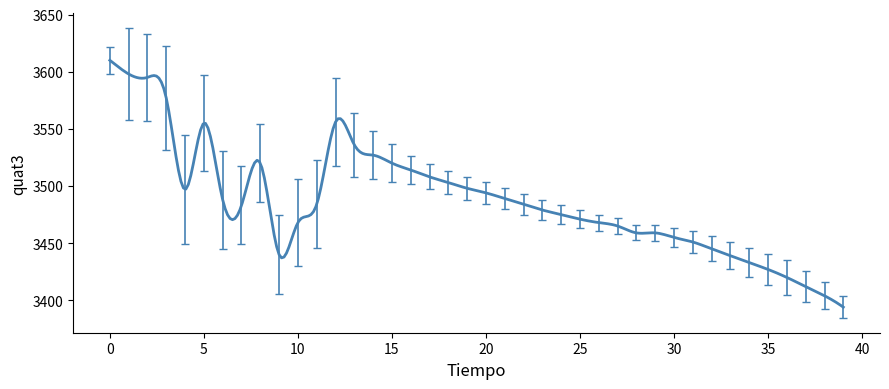

What is the maximum value shown in the chart?

3610.0